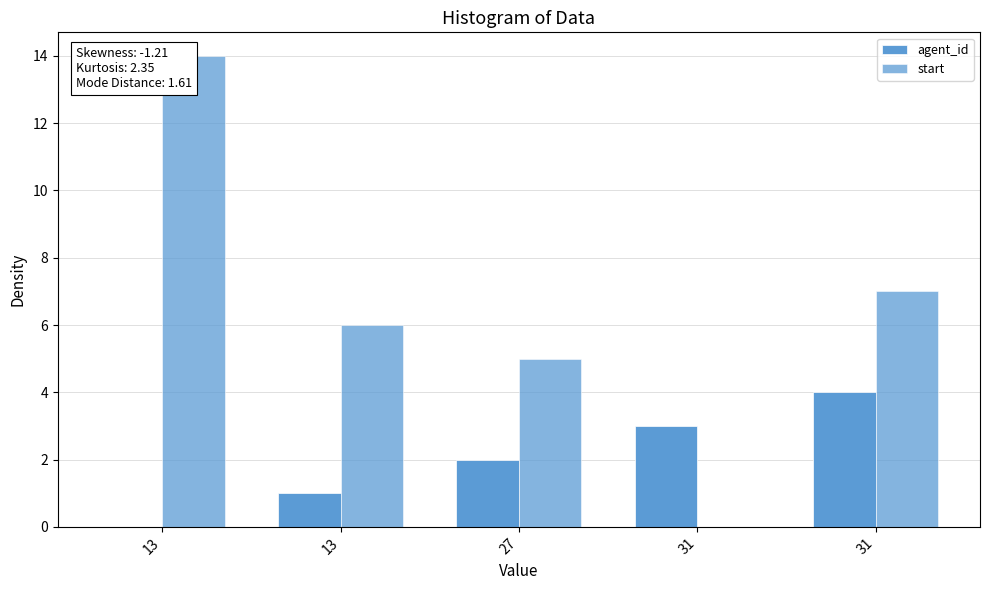

Are the bars grouped side by side (vs. stacked)?

Yes